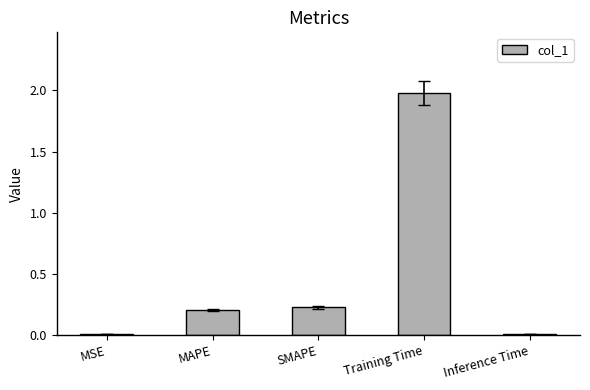

What is the average value?

0.5